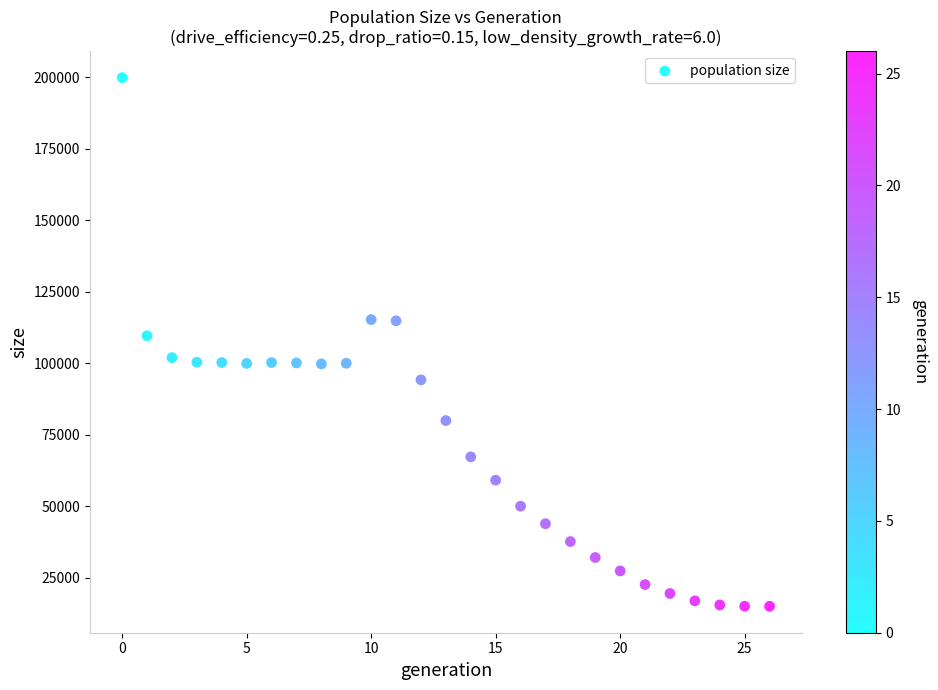

What Y value in the scatter plot is closest to 107419?

109605